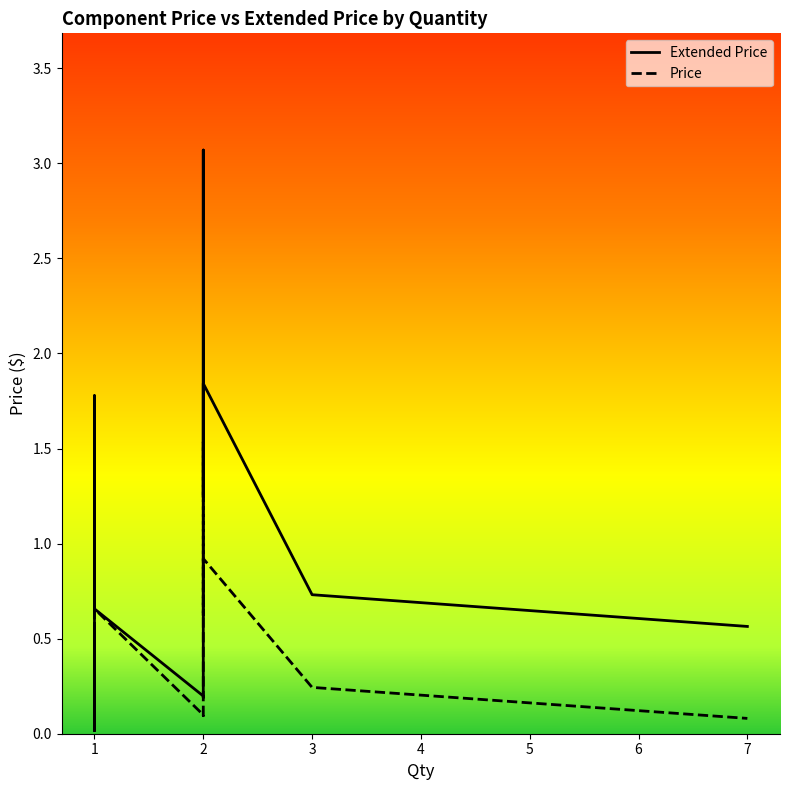

Between 1 and 7, which series saw the biggest shift?

Price